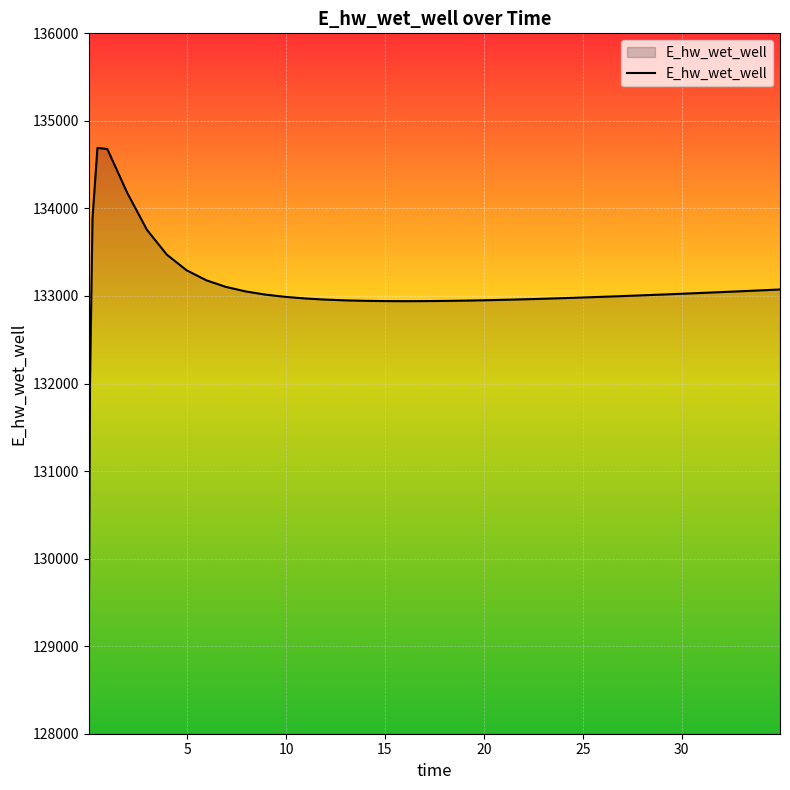

What is the maximum value shown in the chart?

134691.4